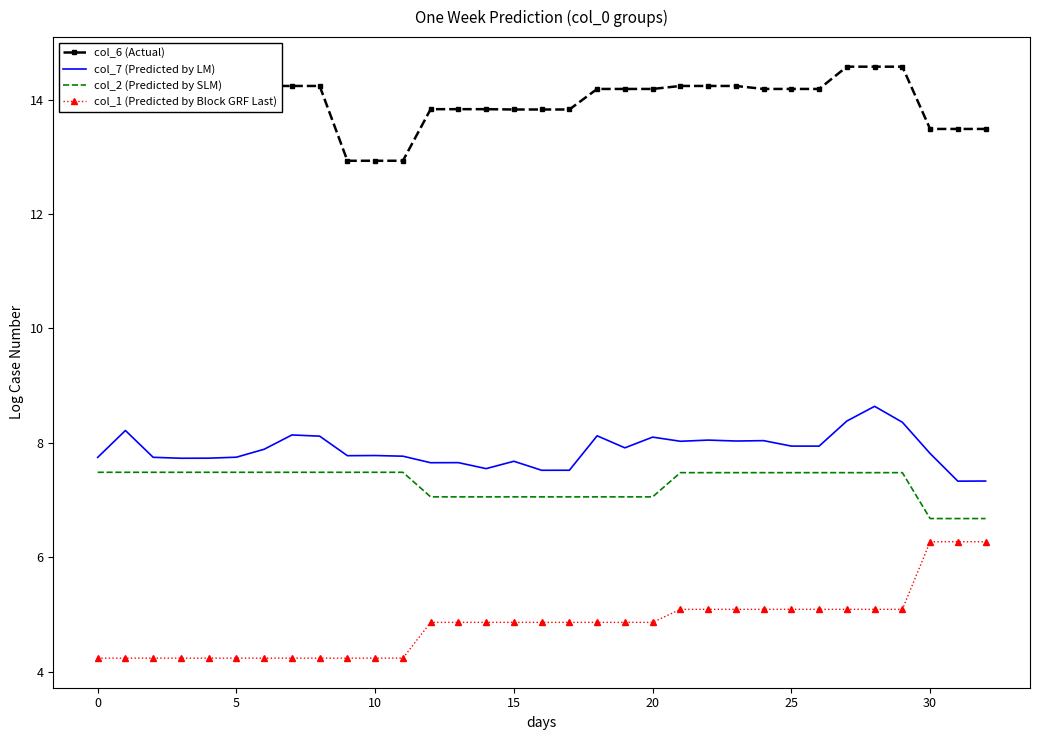

True or false: col_1 (Predicted by Block GRF Last) and col_6 (Actual) intersect in this chart.

False